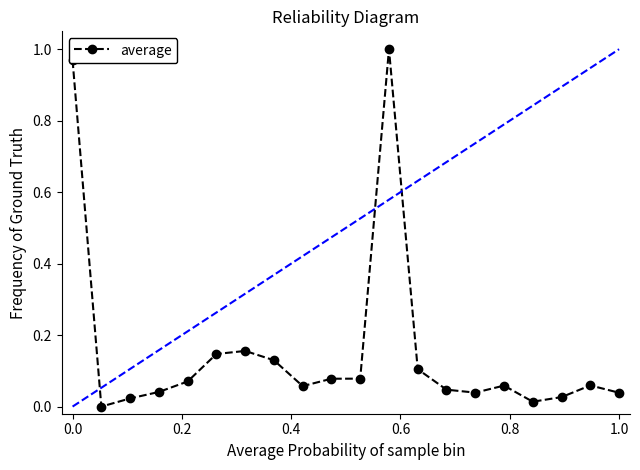

True or false: the data has more than 1 interior local peaks.

True